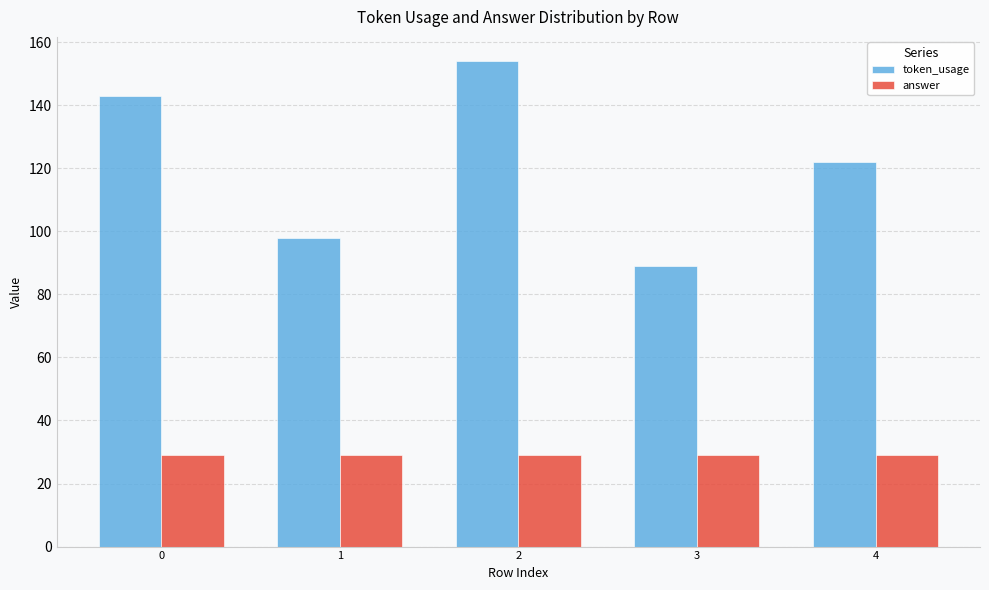

What is the sum of all answer values?

145